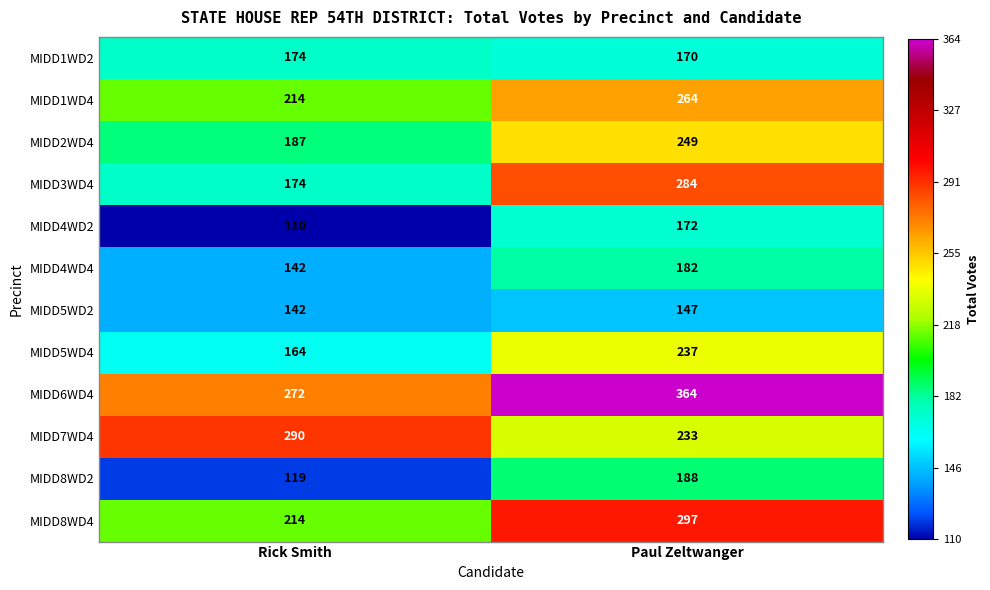

What is the total value across all series at Rick Smith?

2202